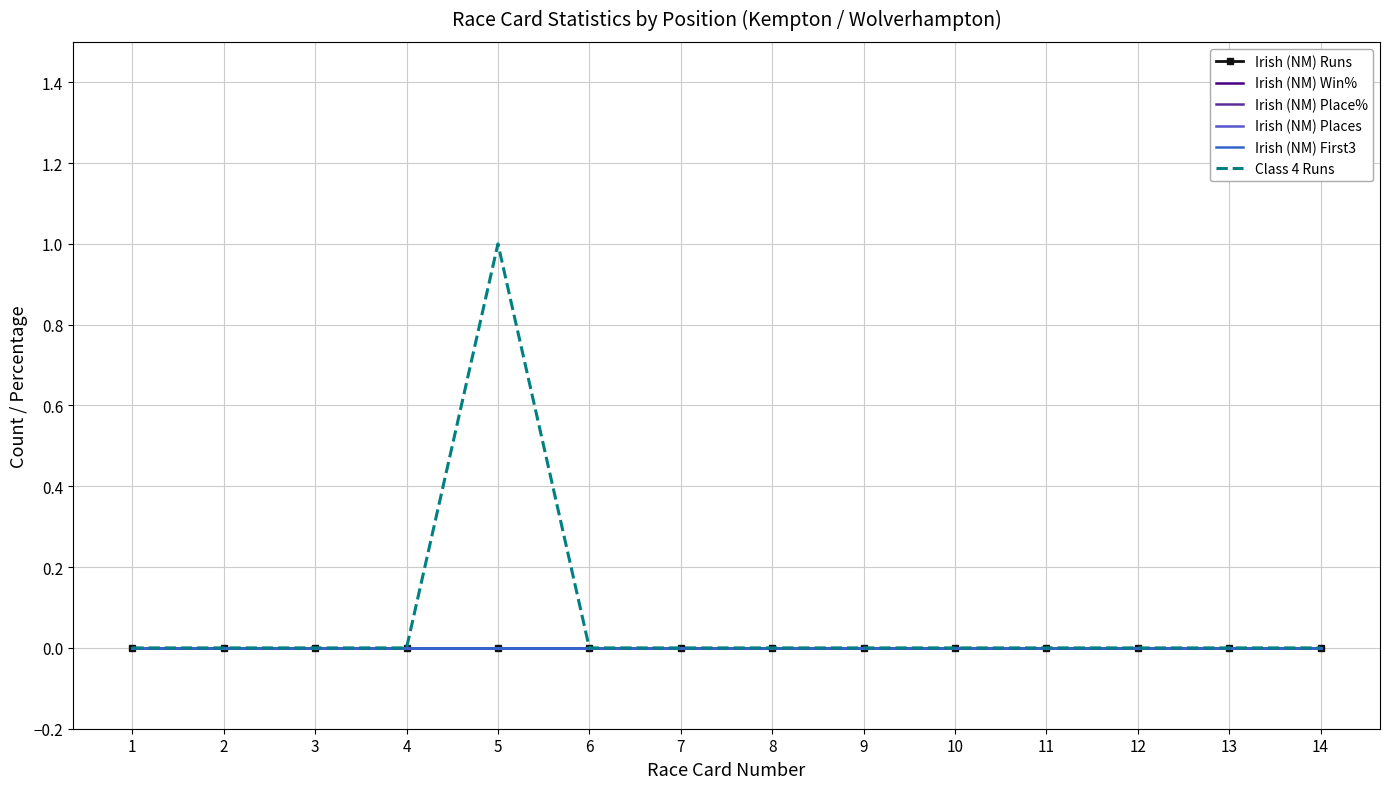

Count the number of categories in the chart.

14